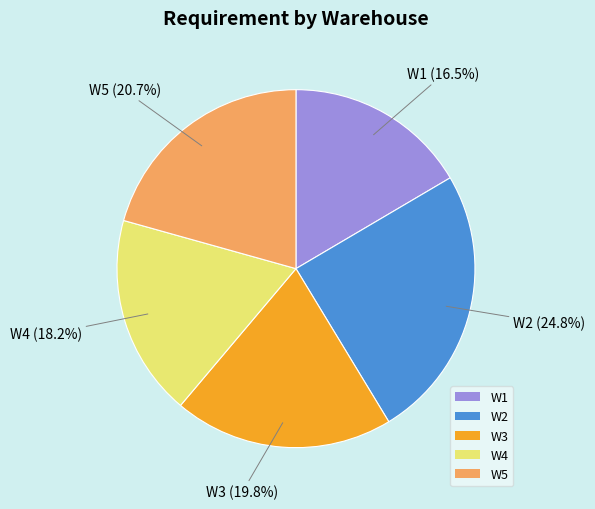

To the nearest percent, what is the average slice percentage?

20%